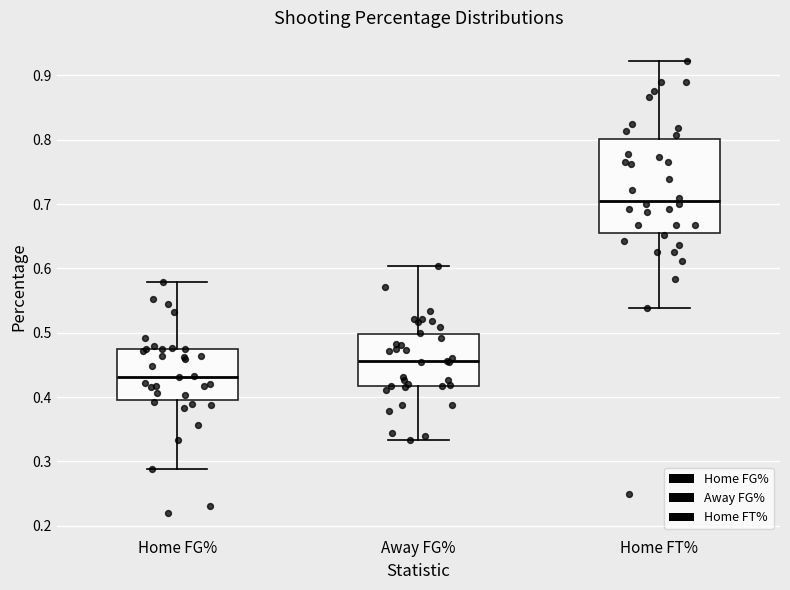

Reading left to right, read every box against the y-axis: the position of its median line, the range the box covers, and the ends of its whiskers. The values are not printed on the chart, so give them approximately, as read against the axis.

Home FG%: median 0.43, box 0.40 to 0.47, whiskers 0.29 to 0.58
Away FG%: median 0.46, box 0.42 to 0.50, whiskers 0.33 to 0.60
Home FT%: median 0.71, box 0.66 to 0.80, whiskers 0.54 to 0.92